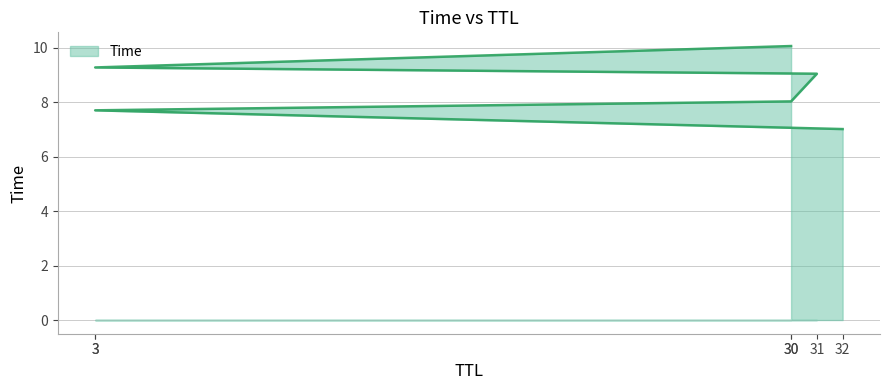

Which label corresponds to the largest value in the chart?

30